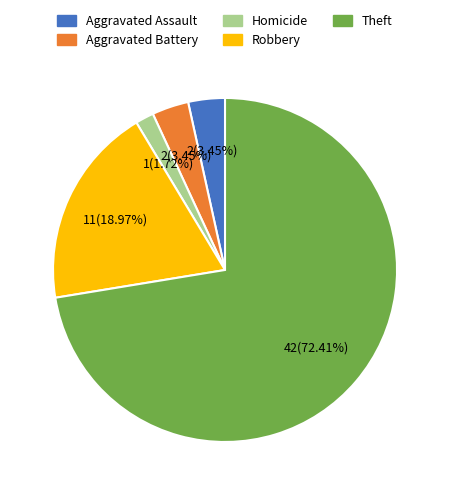

To the nearest percent, what portion does Aggravated Assault represent?

3%